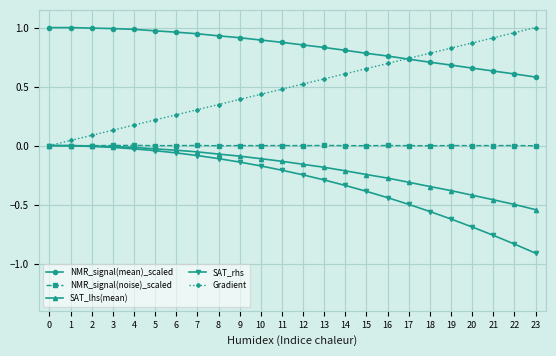

Rank the series at 19 from highest to lowest value.

Gradient, NMR_signal(mean)_scaled, NMR_signal(noise)_scaled, SAT_lhs(mean), SAT_rhs